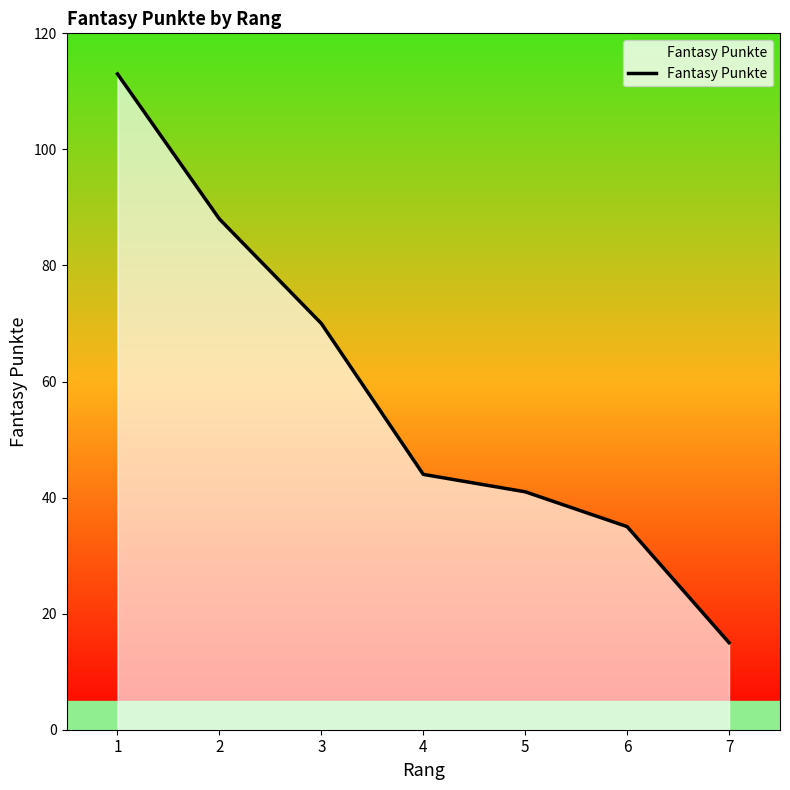

Where is the data nearest to the value 64?

3